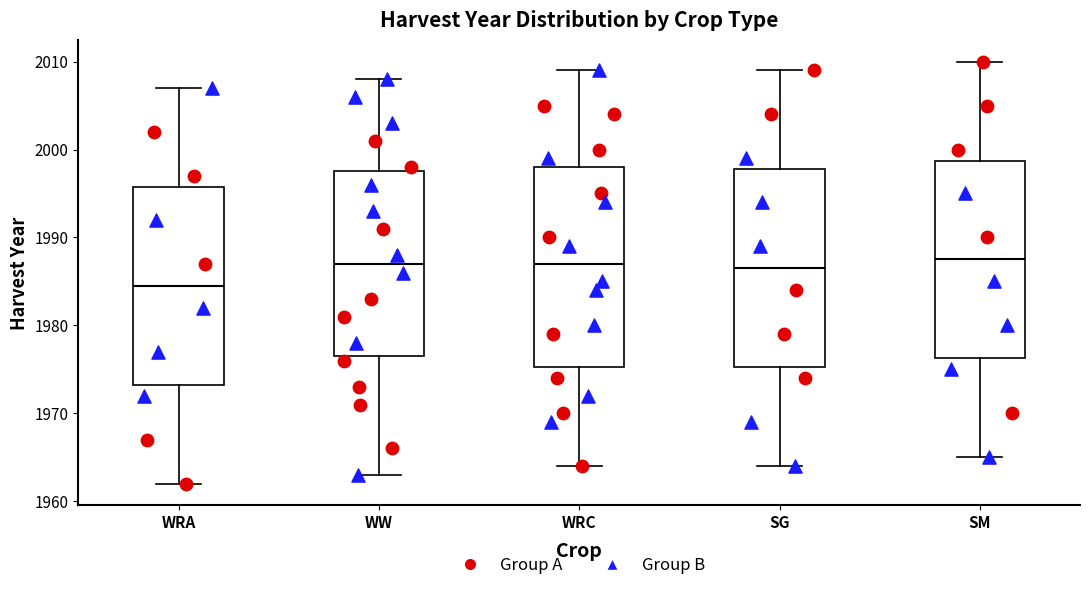

Where does the lower whisker of the box for SM end on the y-axis? The values are not printed on the chart, so give them approximately, as read against the axis.

1965